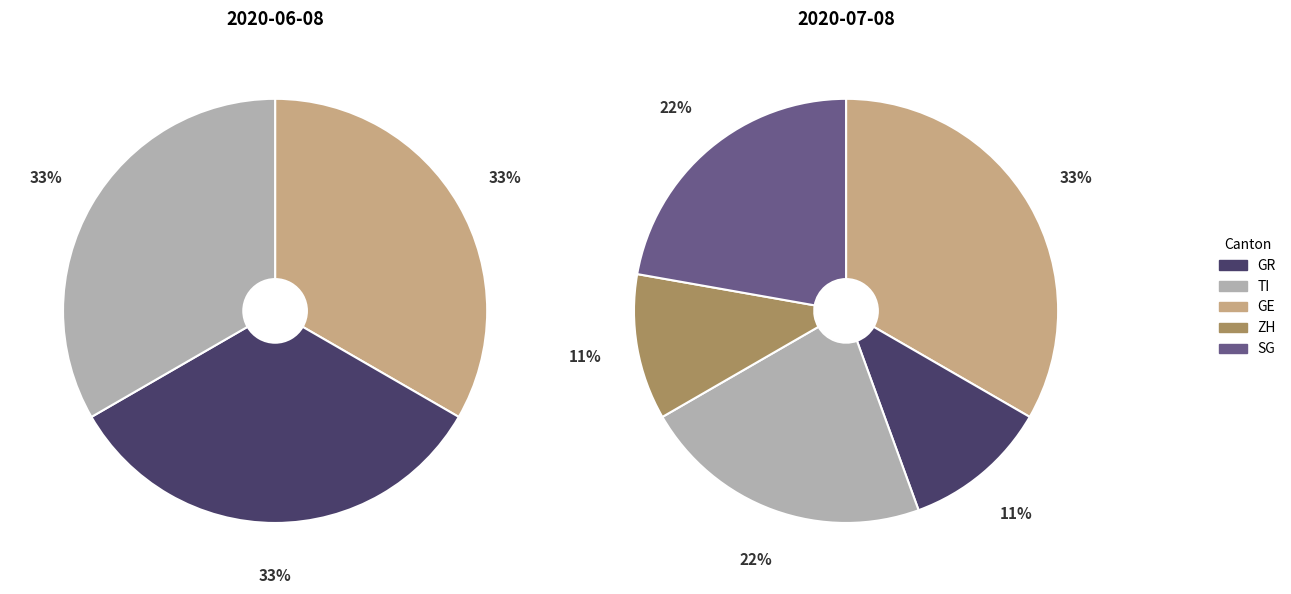

Combined, do 5 and 7 account for over 50%?

No